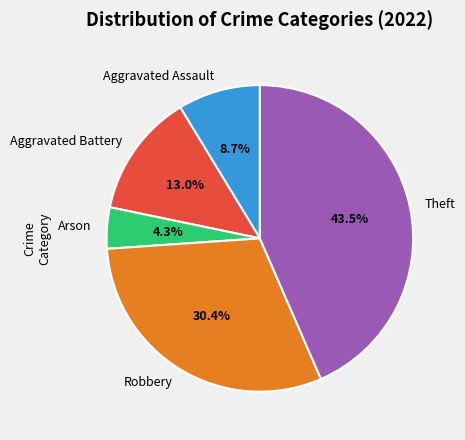

To the nearest percent, what portion does Aggravated Battery represent?

13%